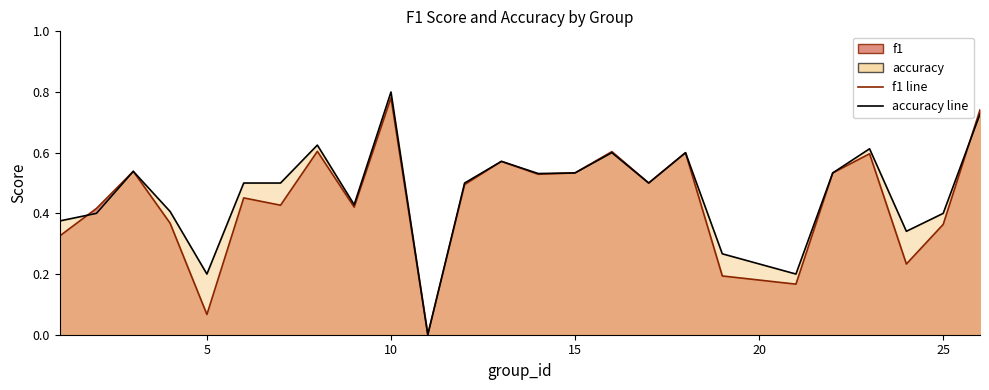

Which category has the highest value in the f1 series?

10